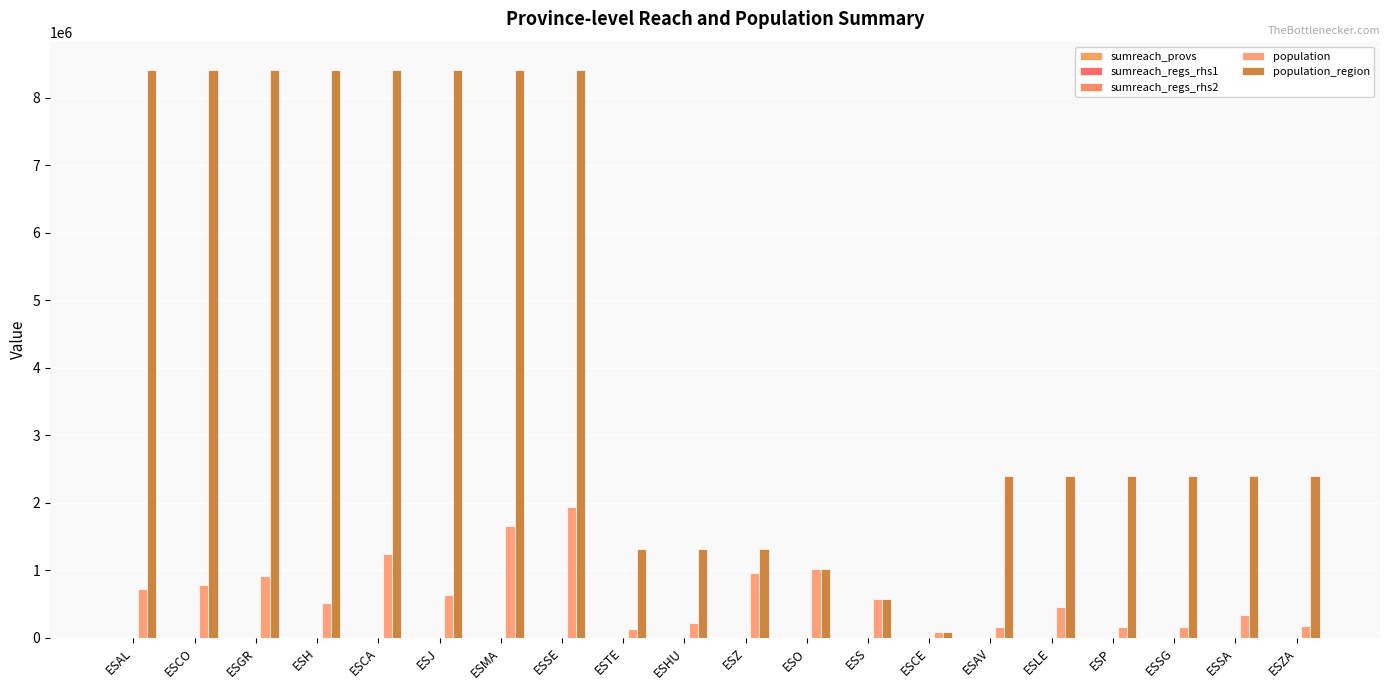

What is the total value across all series at ESZ?

2284090